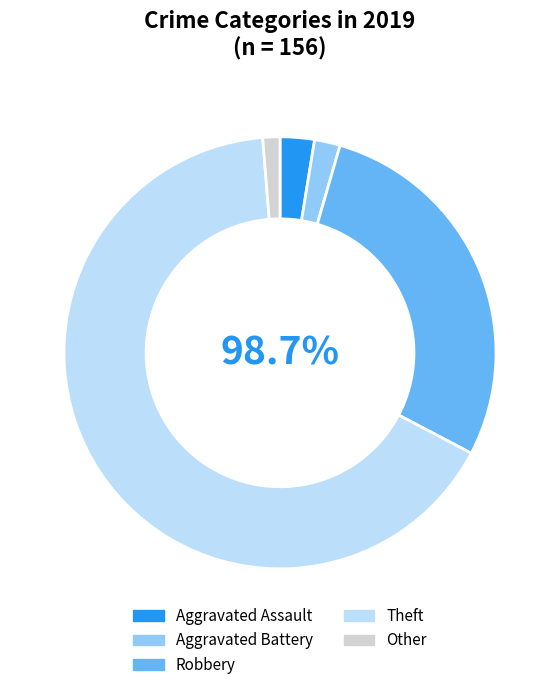

True or false: Theft accounts for 67% of the total.

True